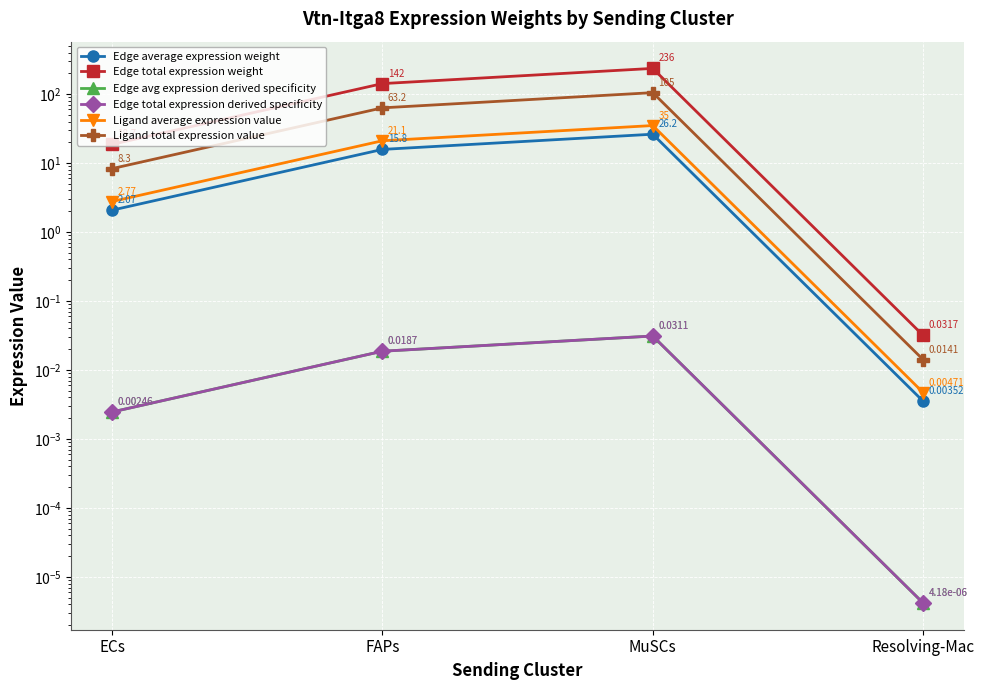

Which has a higher value, Resolving-Mac or FAPs?

FAPs